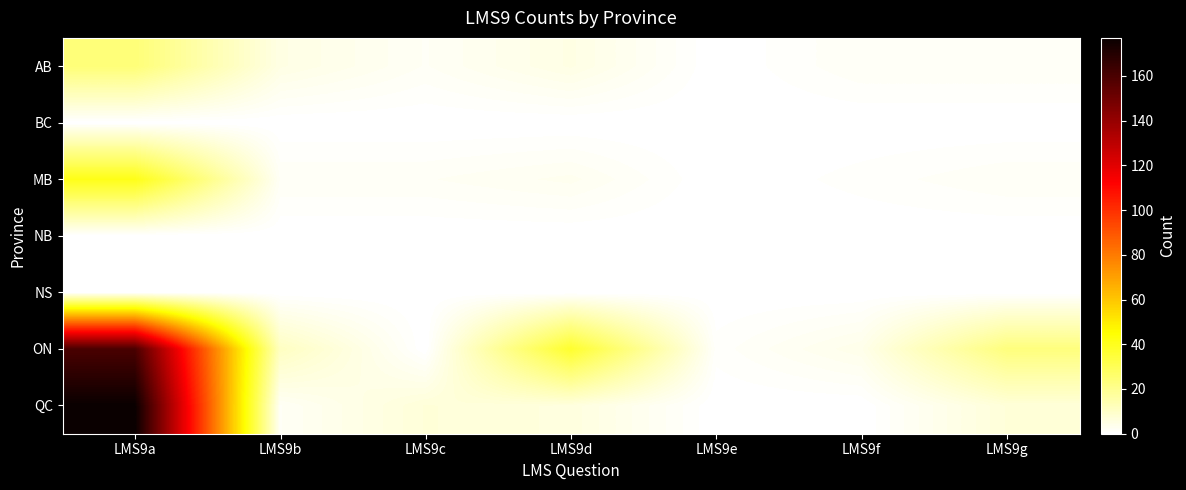

Which has a higher value, LMS9b or LMS9e?

LMS9b